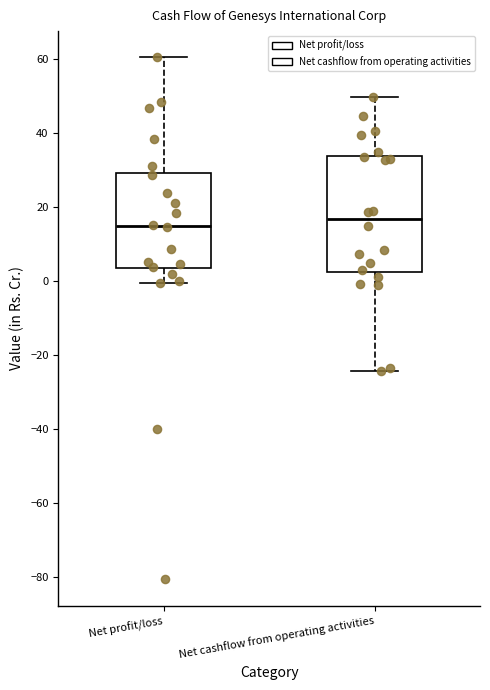

Which box is the tallest, from its lower edge to its upper edge?

Net cashflow from operating activities